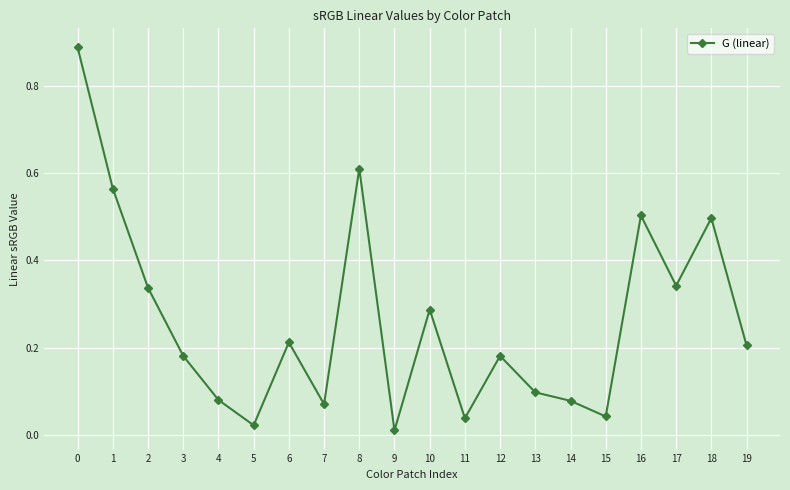

What is the sum of all values?

5.2